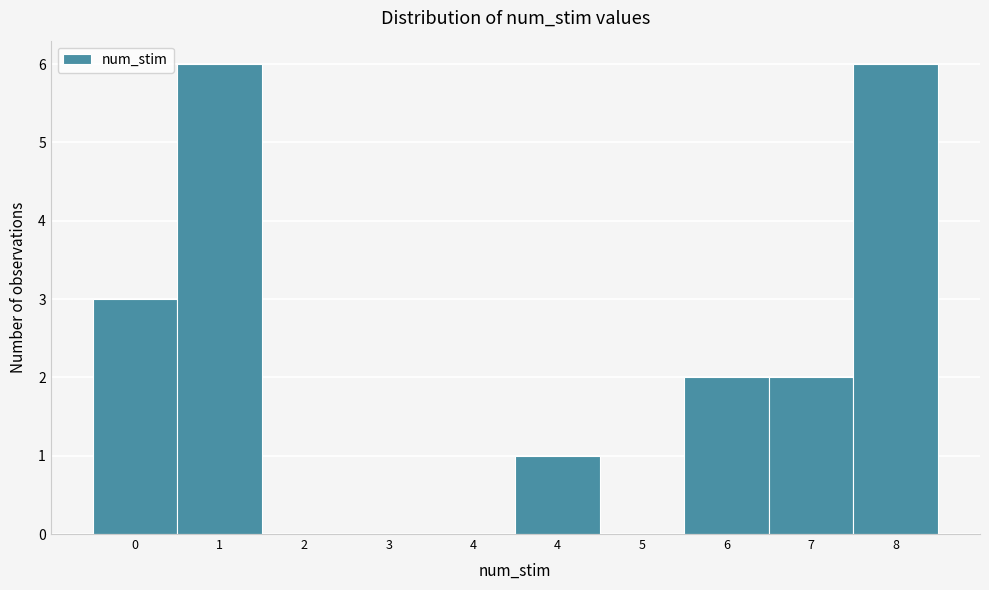

How many distinct data groups are displayed?

1